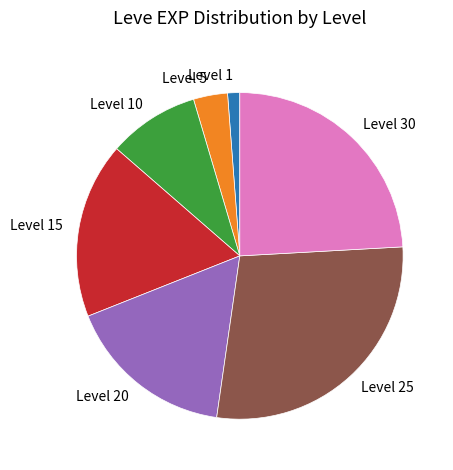

Is it true that Level 10 is 1% of the pie?

False